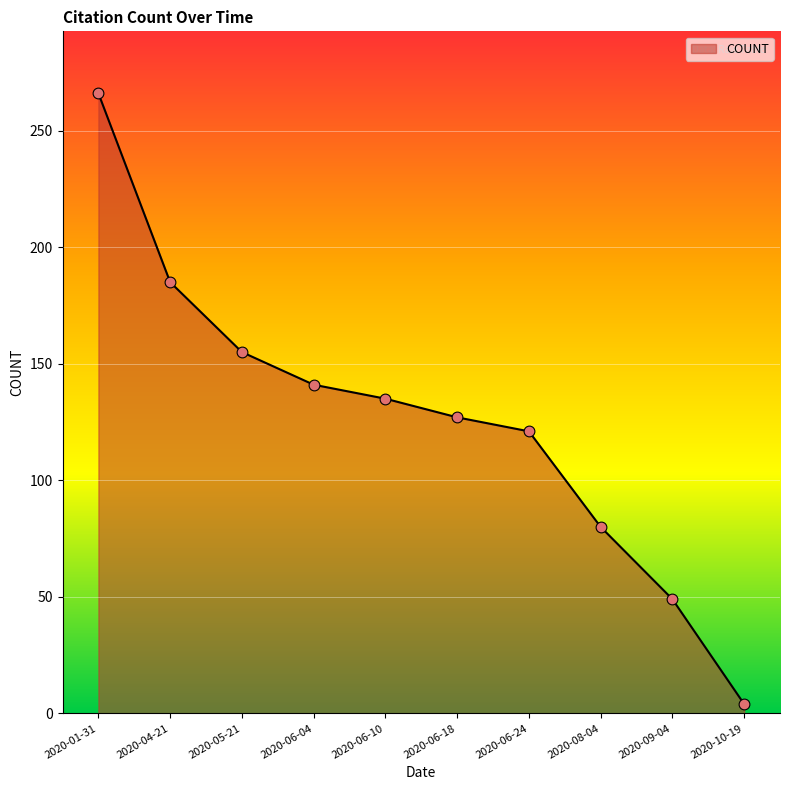

What is the change in value from 2020-06-10 to 2020-06-18?

-8